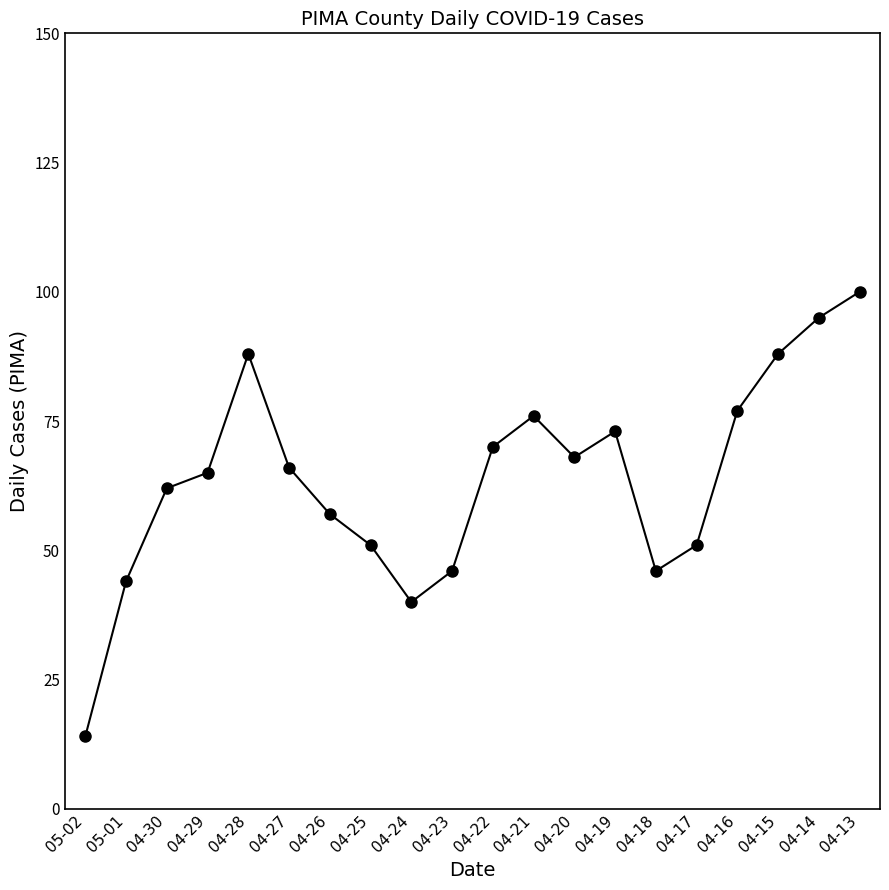

The value at 05-01 is 44. True or false?

True